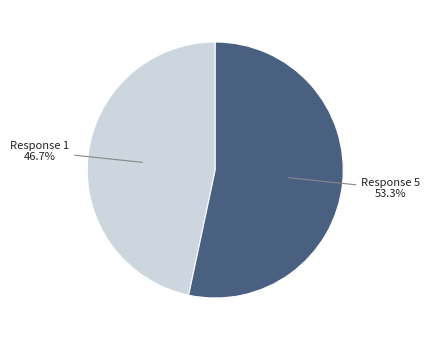

What is the majority slice?

Response 5